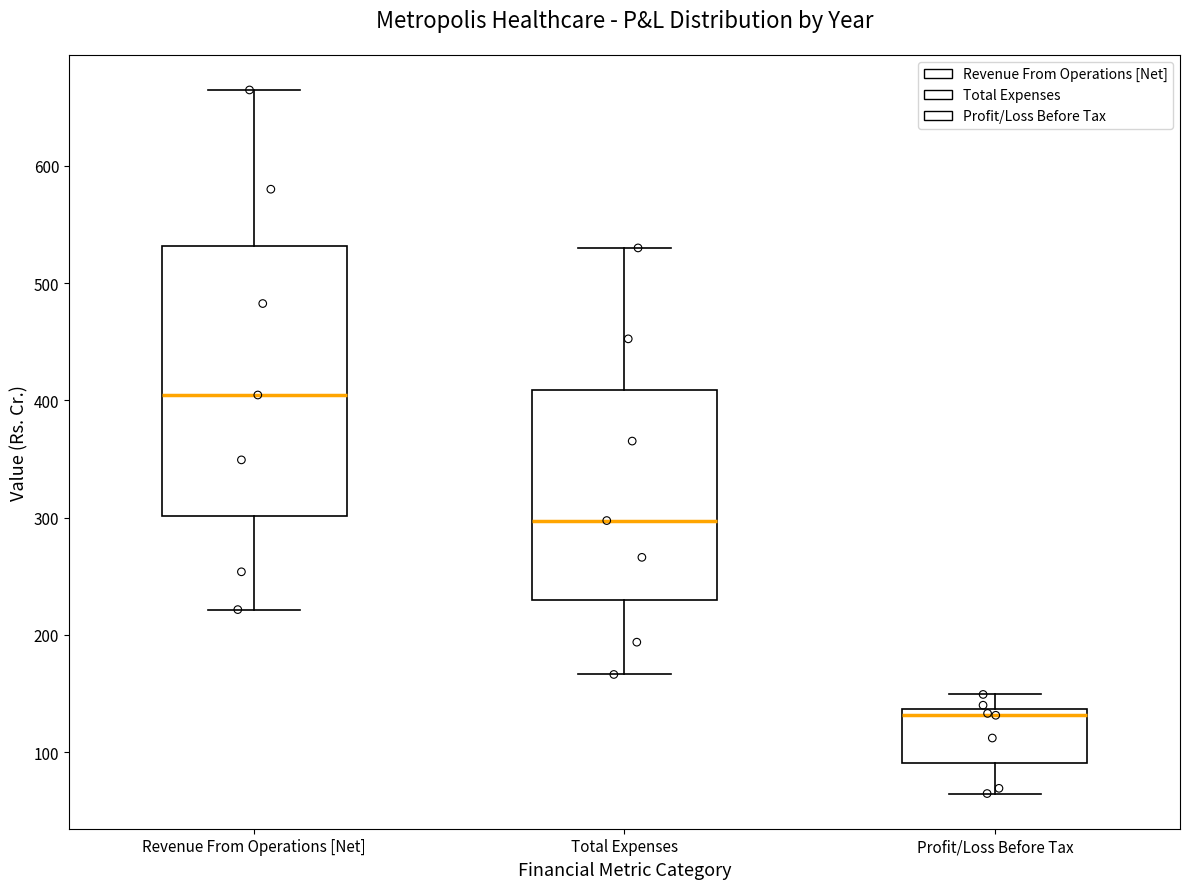

Where does the median line of the box for Total Expenses sit on the y-axis? The values are not printed on the chart, so give them approximately, as read against the axis.

300